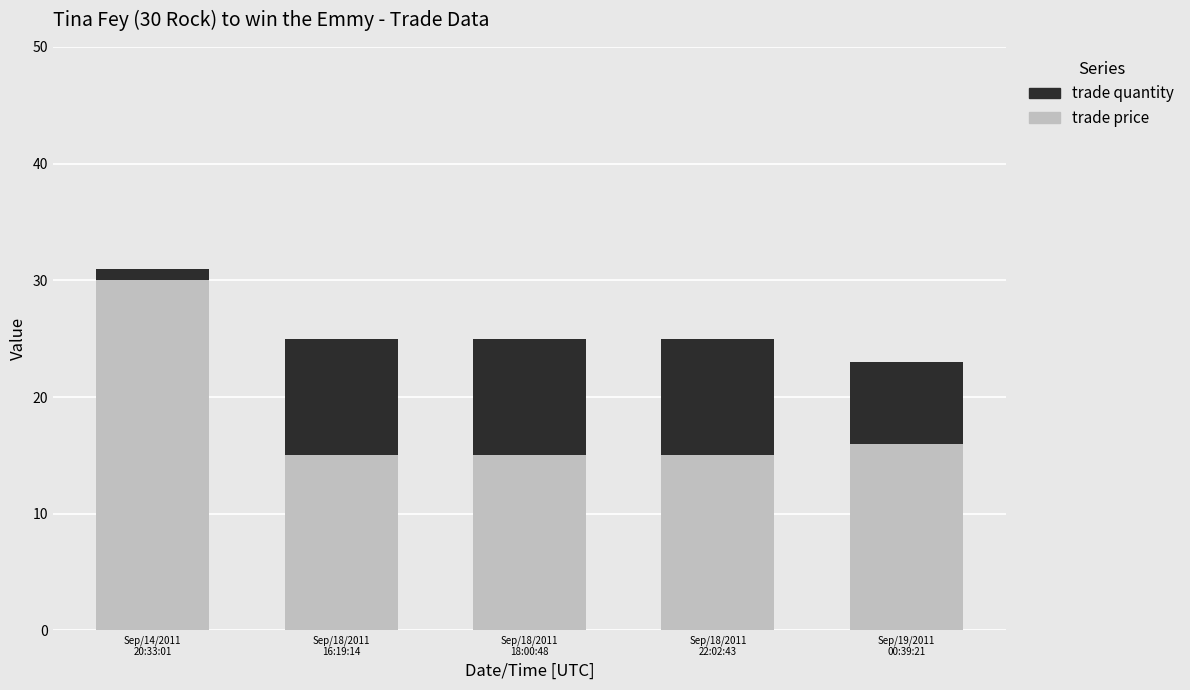

What is the difference between the maximum and minimum values in the trade price series?

15